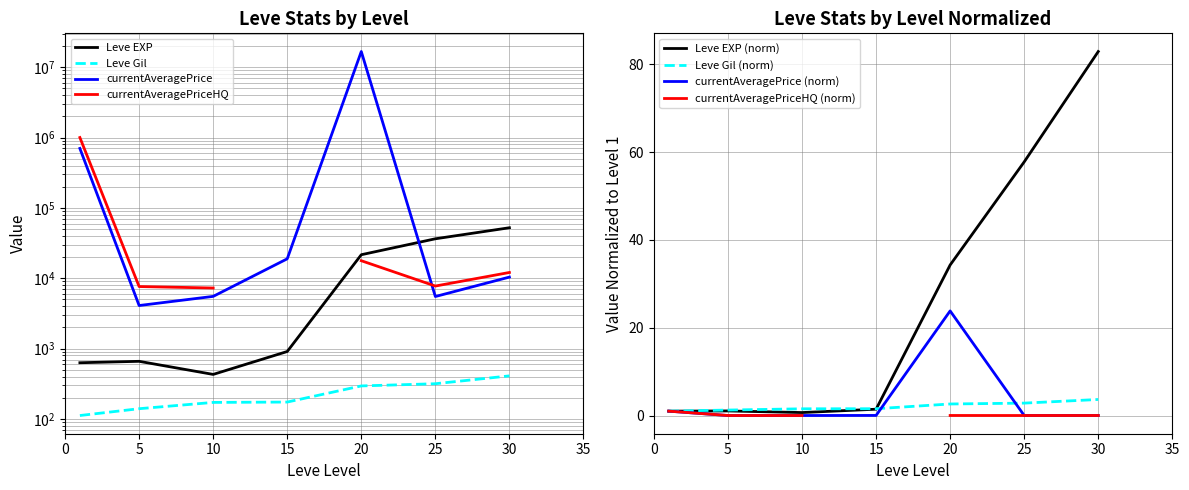

At which category is the sum across all series the highest?

20